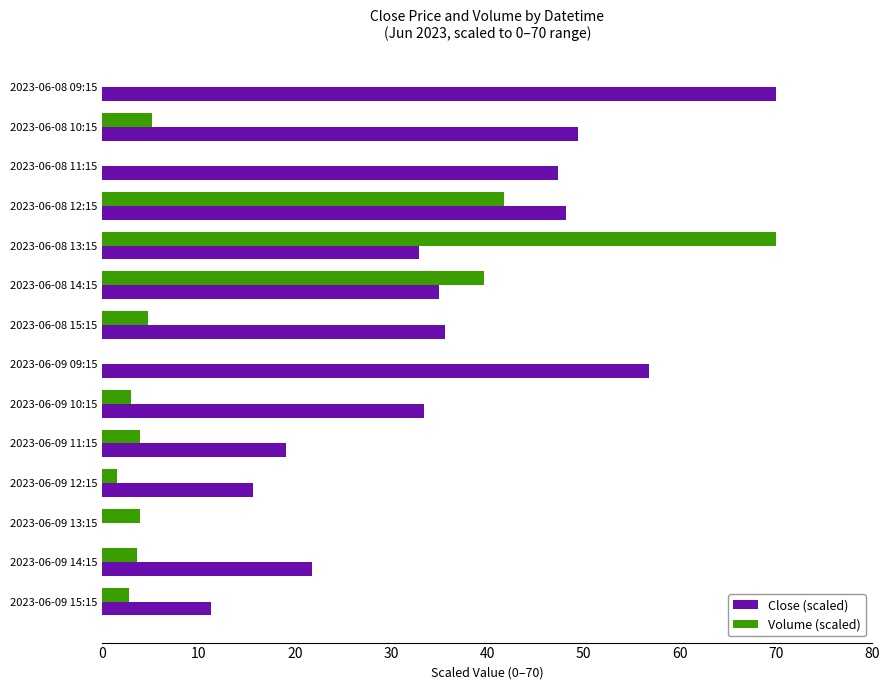

How many series are shown in this chart?

2